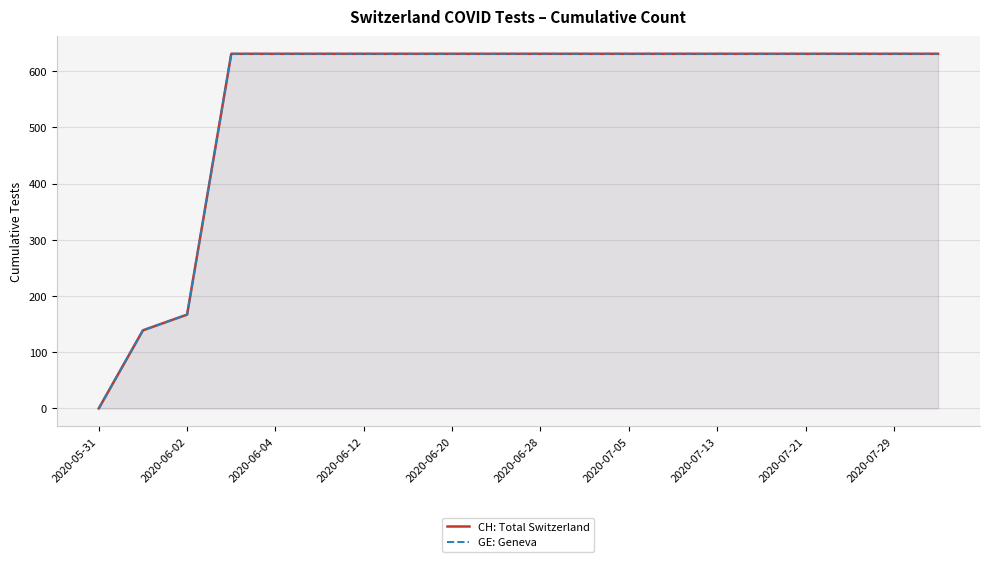

Is the value of GE: Geneva at 10 greater than the value of CH: Total Switzerland at 2020-07-29?

No